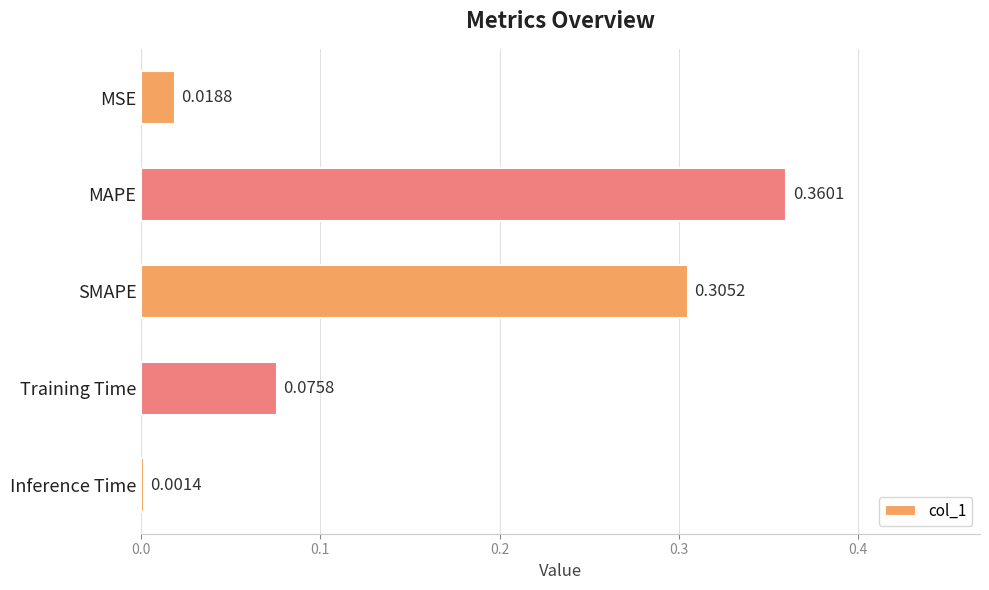

What is the sum of all values?

0.8